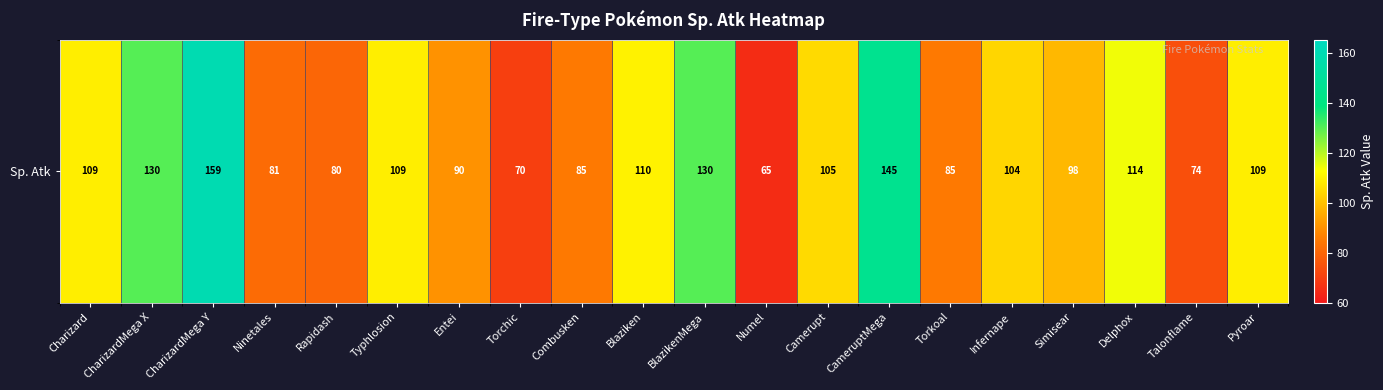

Count the number of values greater than 105.

9